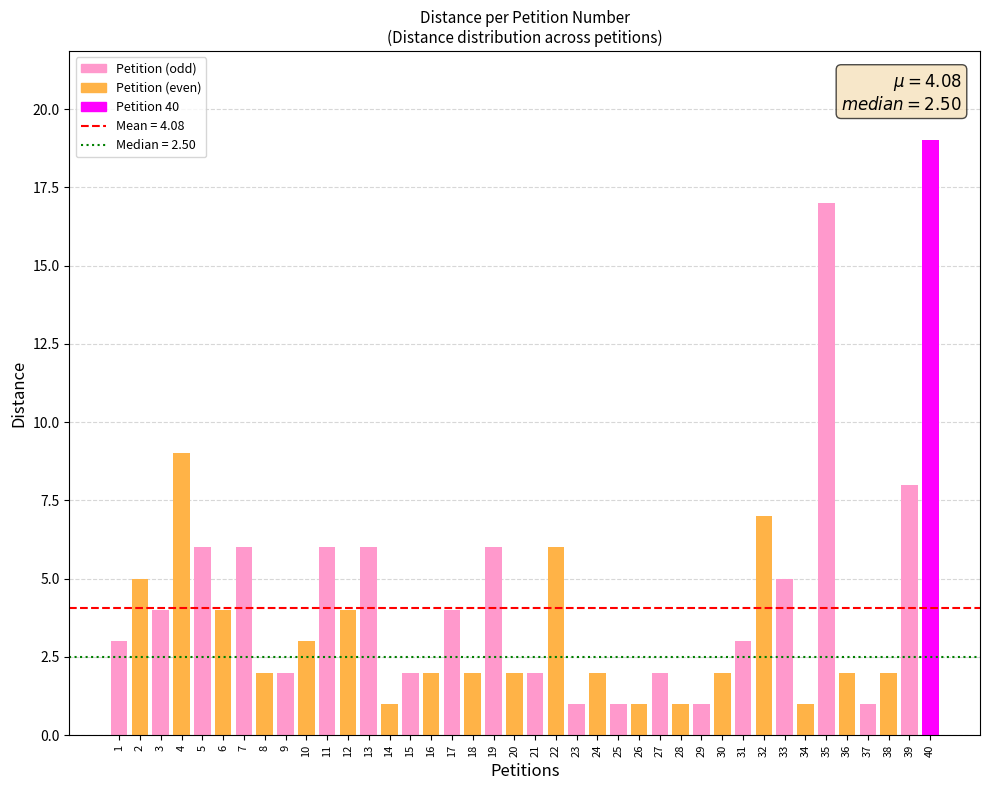

How many data points are less than 3?

20